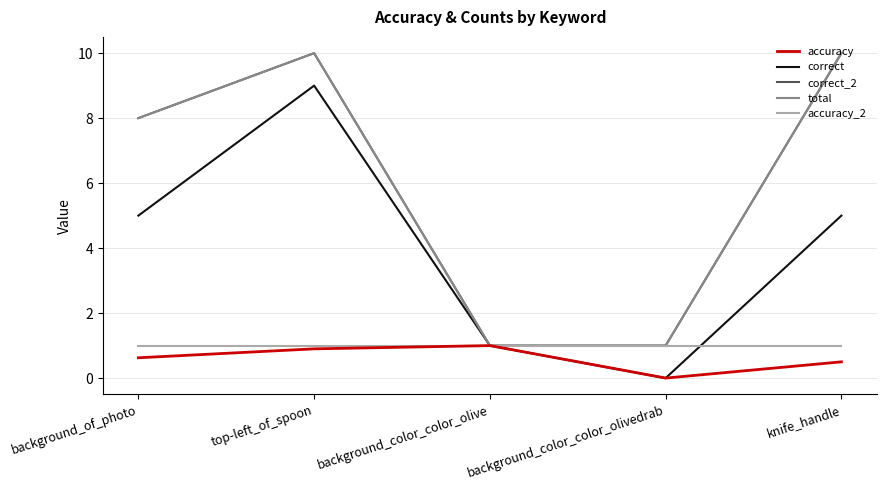

True or false: correct_2 has more than 2 points higher than both neighbors.

False